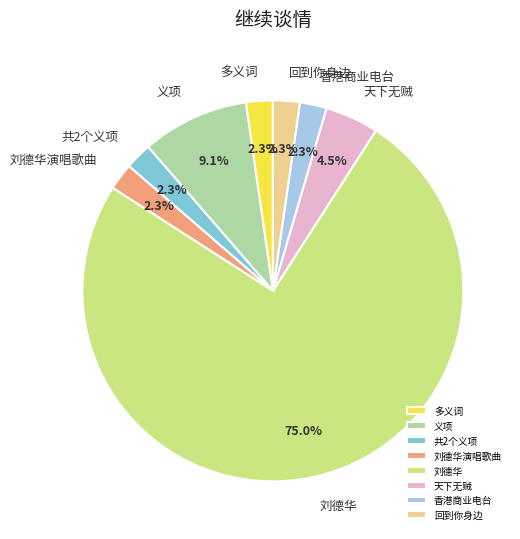

How many slices are in this pie chart?

8